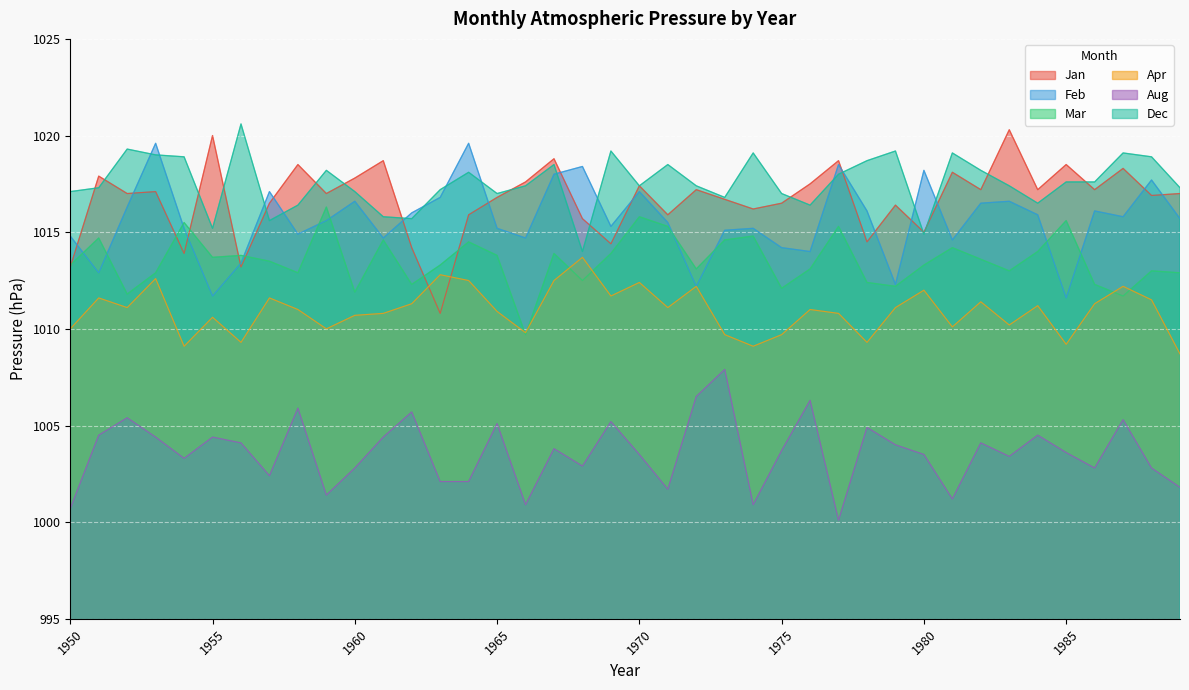

What is the minimum value for Aug?

1000.1